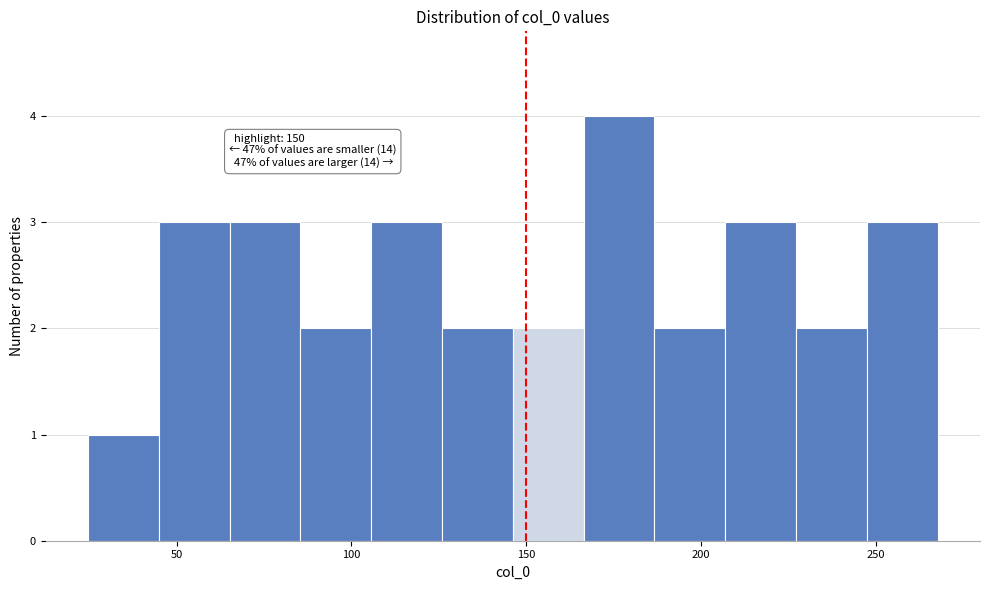

Over which range of the x-axis is the bar tallest?

165 to 185